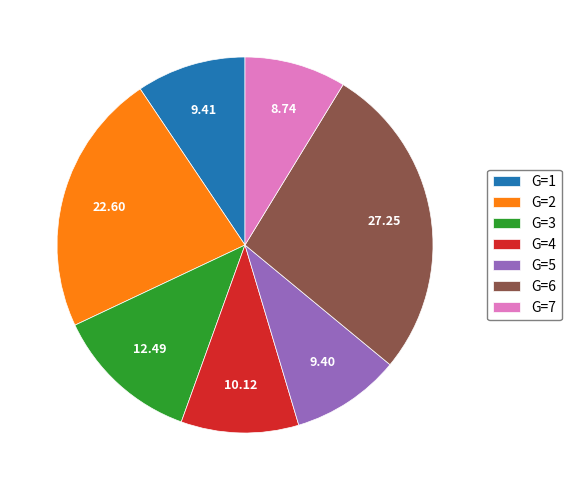

Count the number of slices in the pie.

7